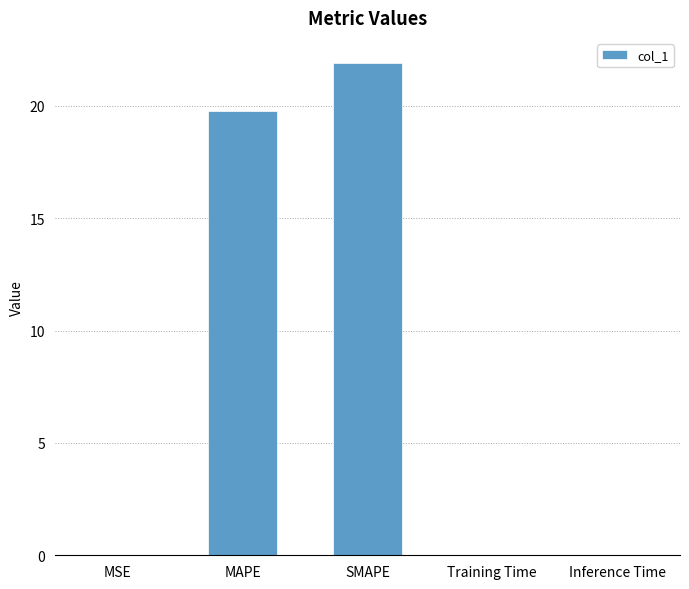

Which label corresponds to the largest value in the chart?

SMAPE